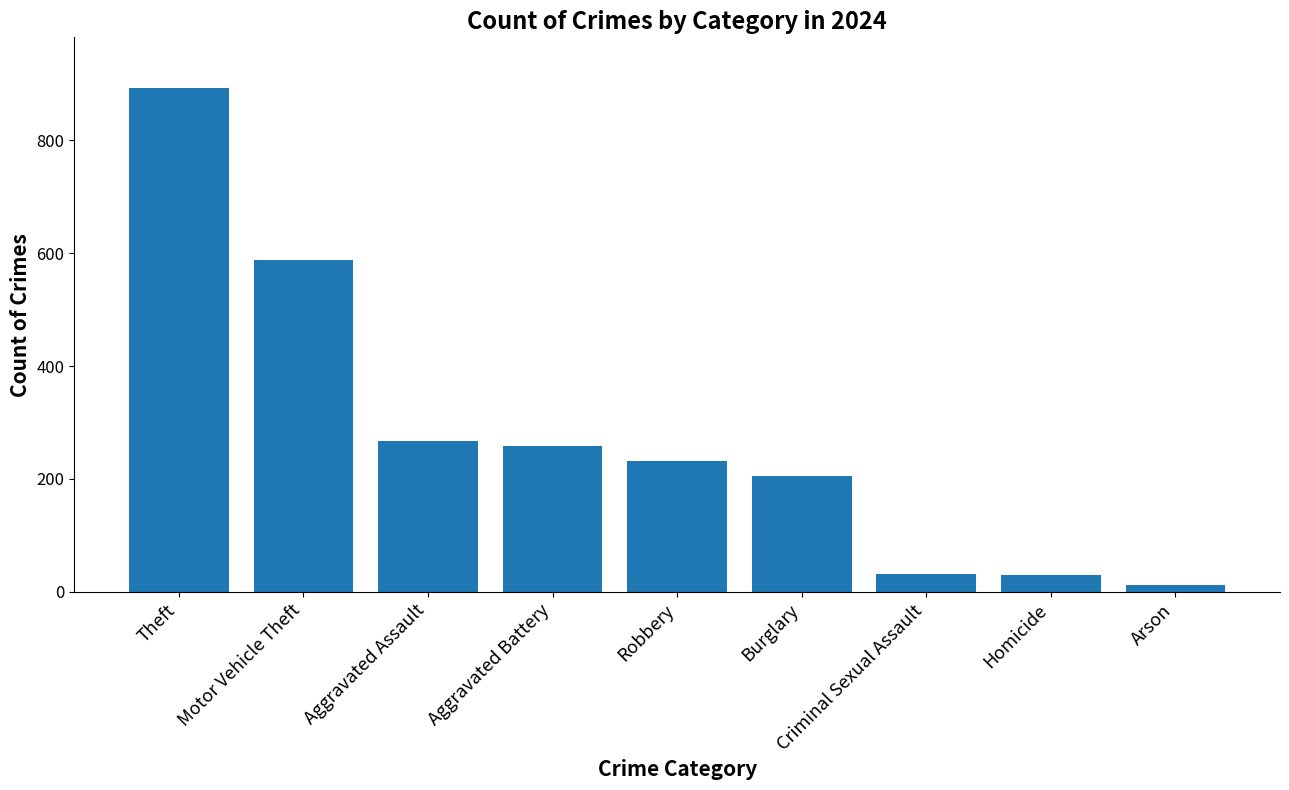

What is the label of the 4th bar from the left?

Aggravated Battery